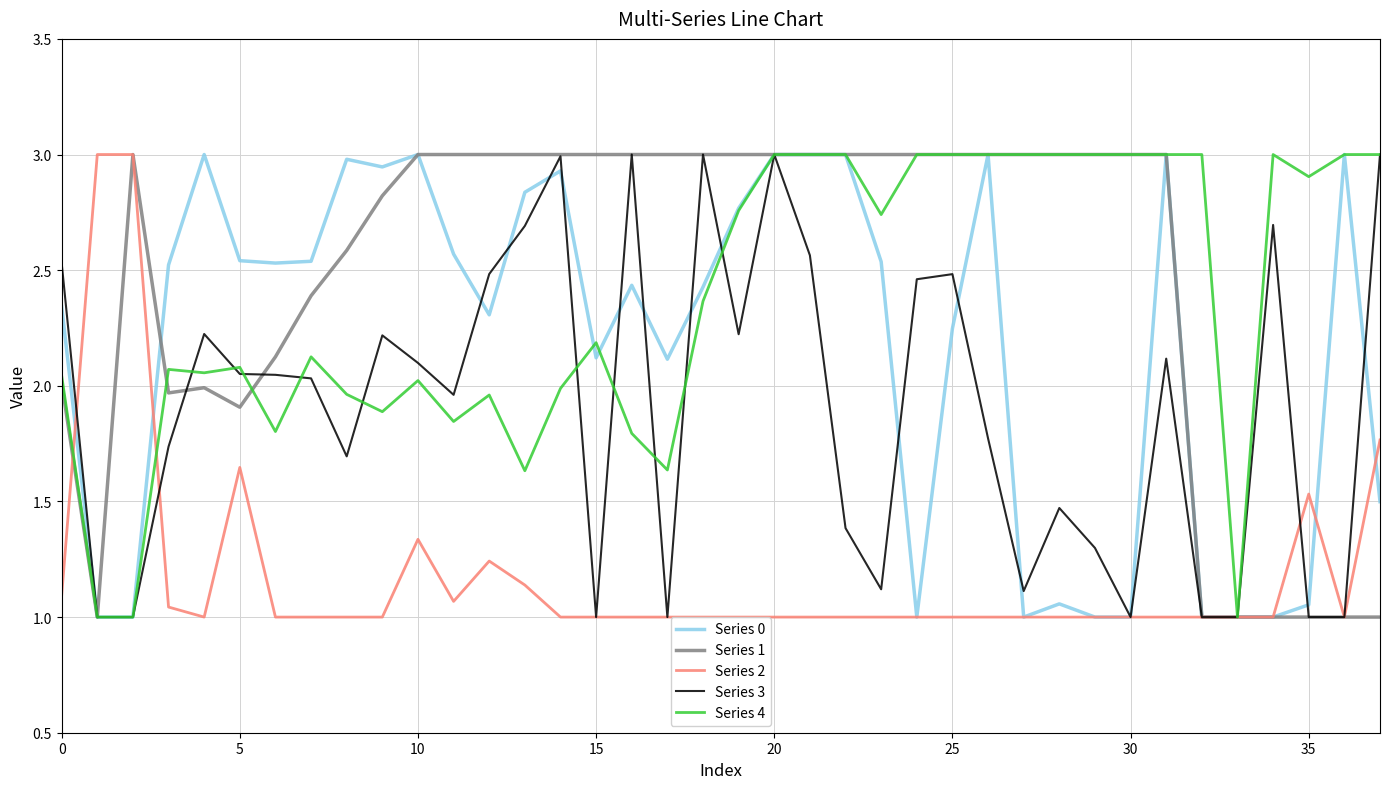

What is the value of the Series 0 point at the 1st from the left?

2.3